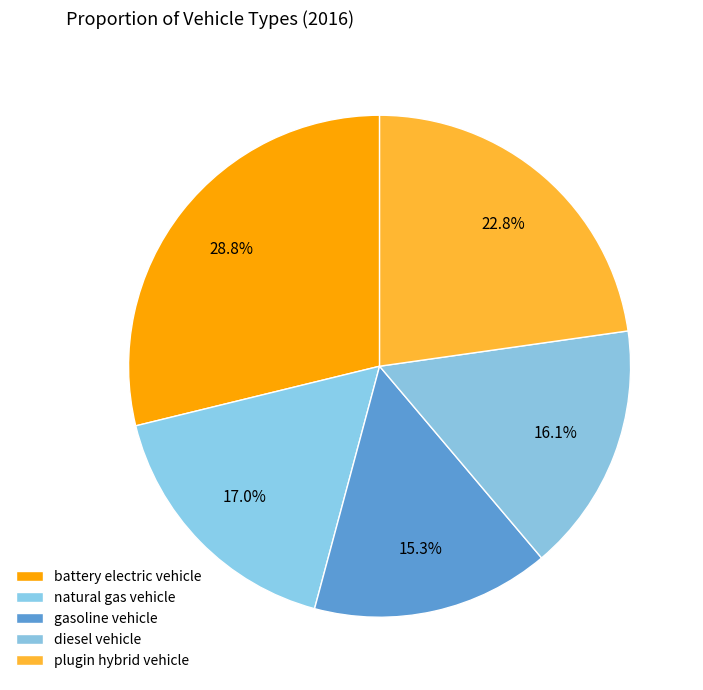

Which has a higher value, battery electric vehicle or plugin hybrid vehicle?

battery electric vehicle